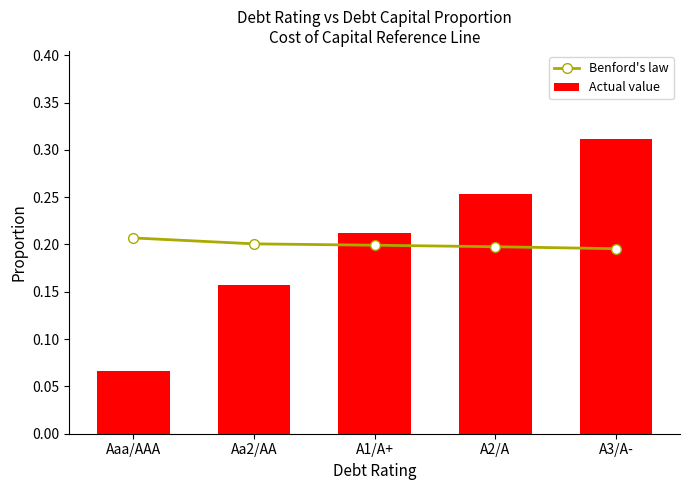

What are all the series names shown in the legend?

Benford's law, Actual value